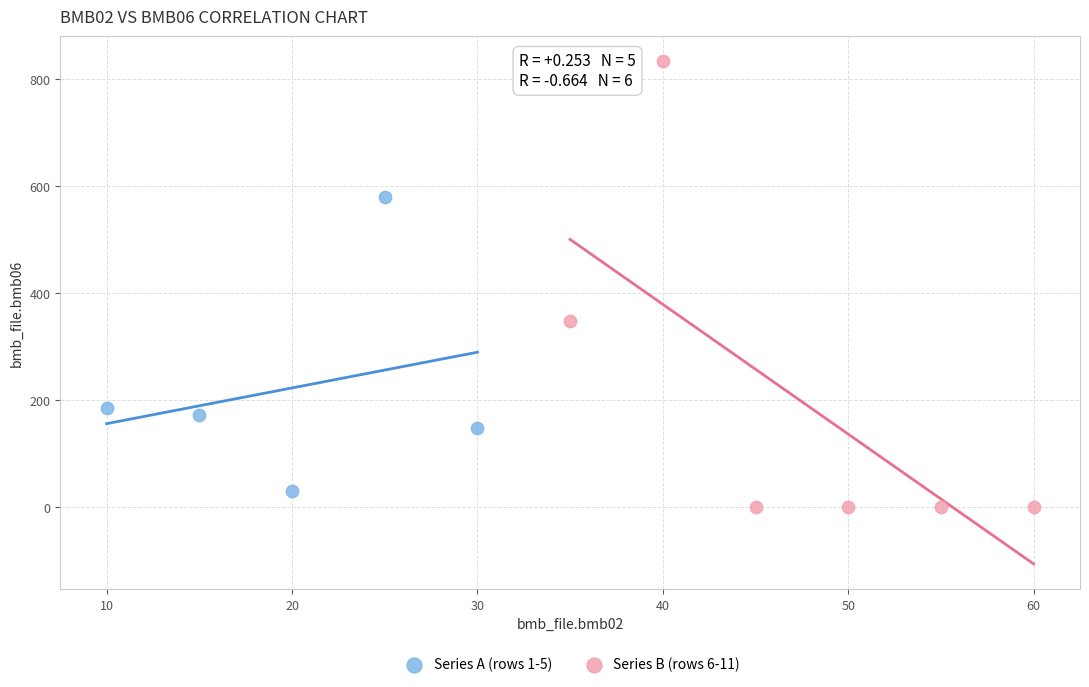

Which series has the largest Y range (max minus min)?

Series B (rows 6-11)